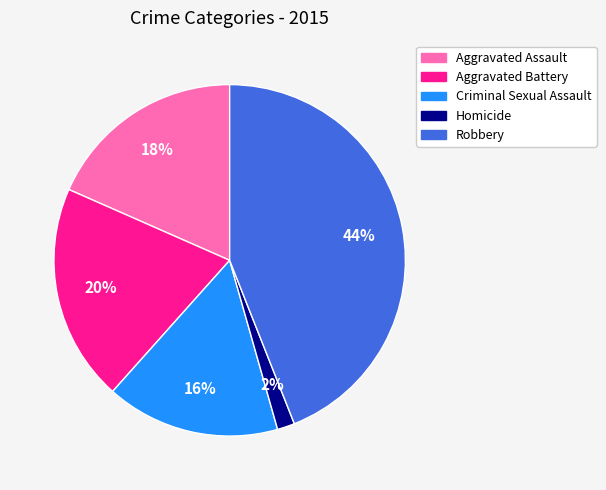

Between Criminal Sexual Assault and Aggravated Assault, which is larger?

Aggravated Assault